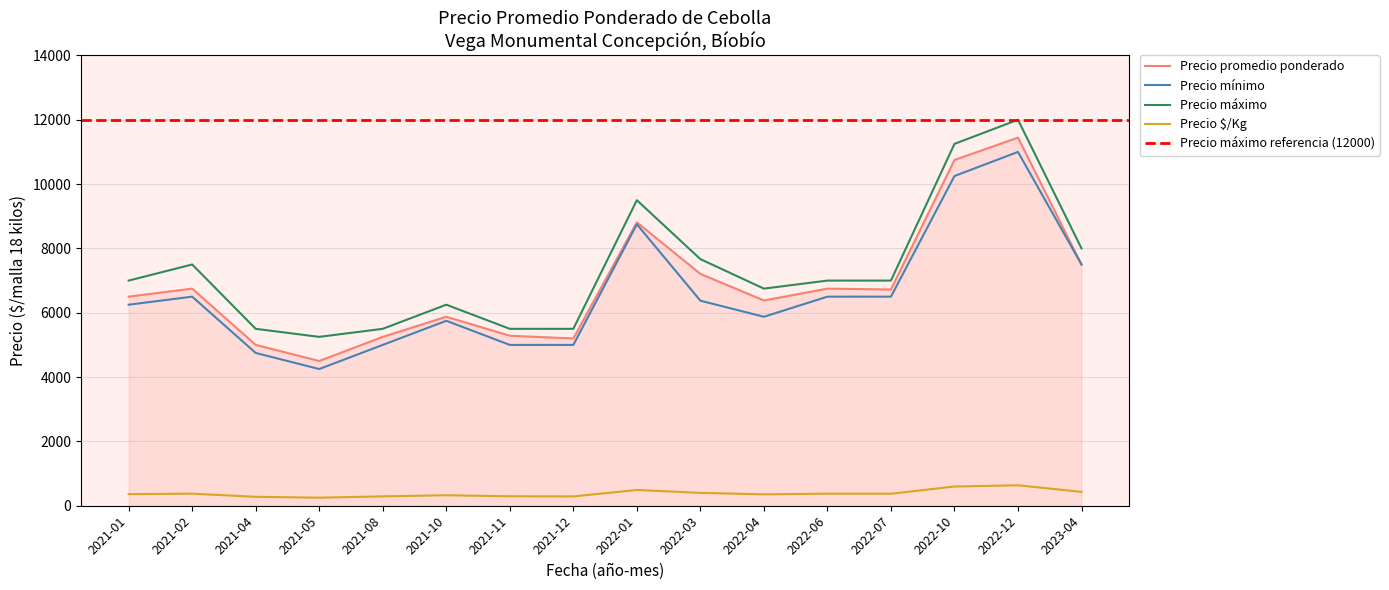

The Precio $/Kg series shows 416 at 2021-11. True or false?

False